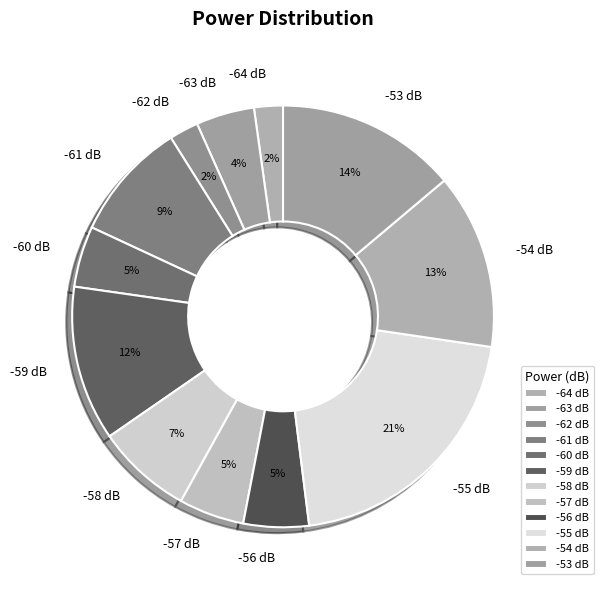

To the nearest percent, what portion does -59 dB represent?

12%